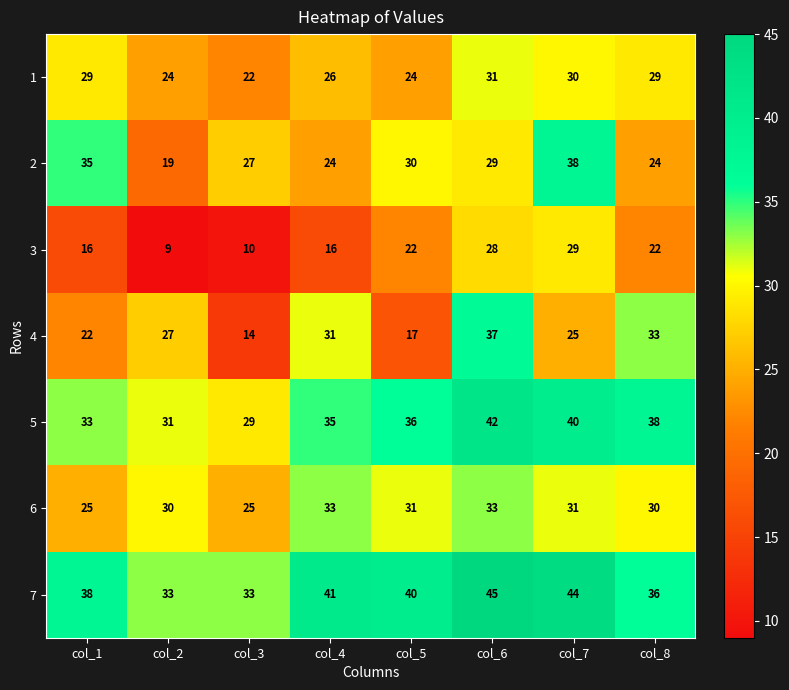

What value does the 5 series have at col_7, to the nearest 10?

40